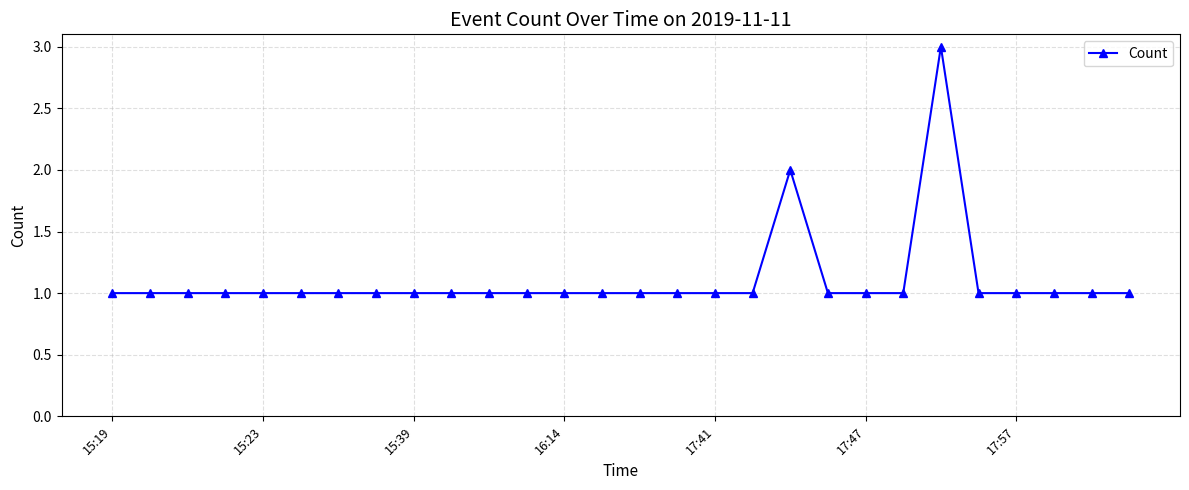

What is the difference between the maximum and minimum values?

2